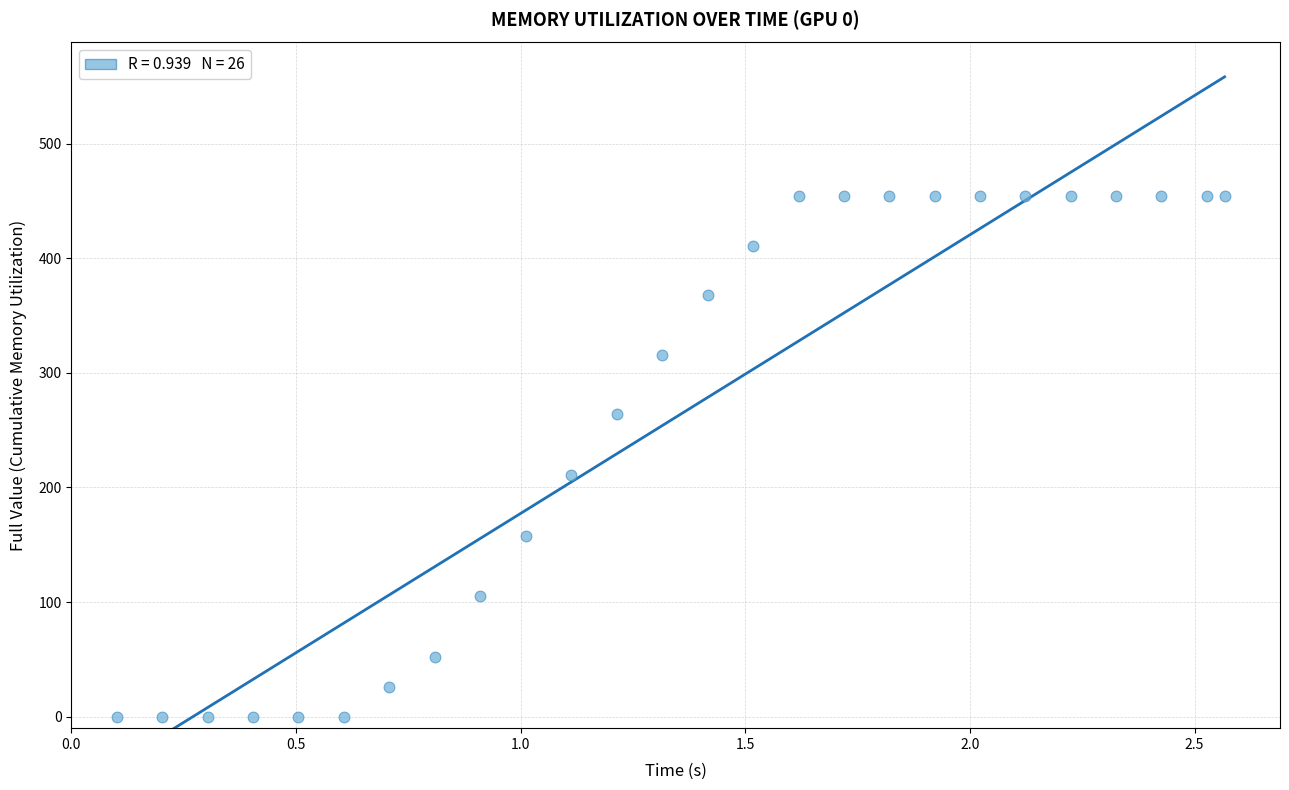

What Y value in the scatter plot is closest to 227?

211